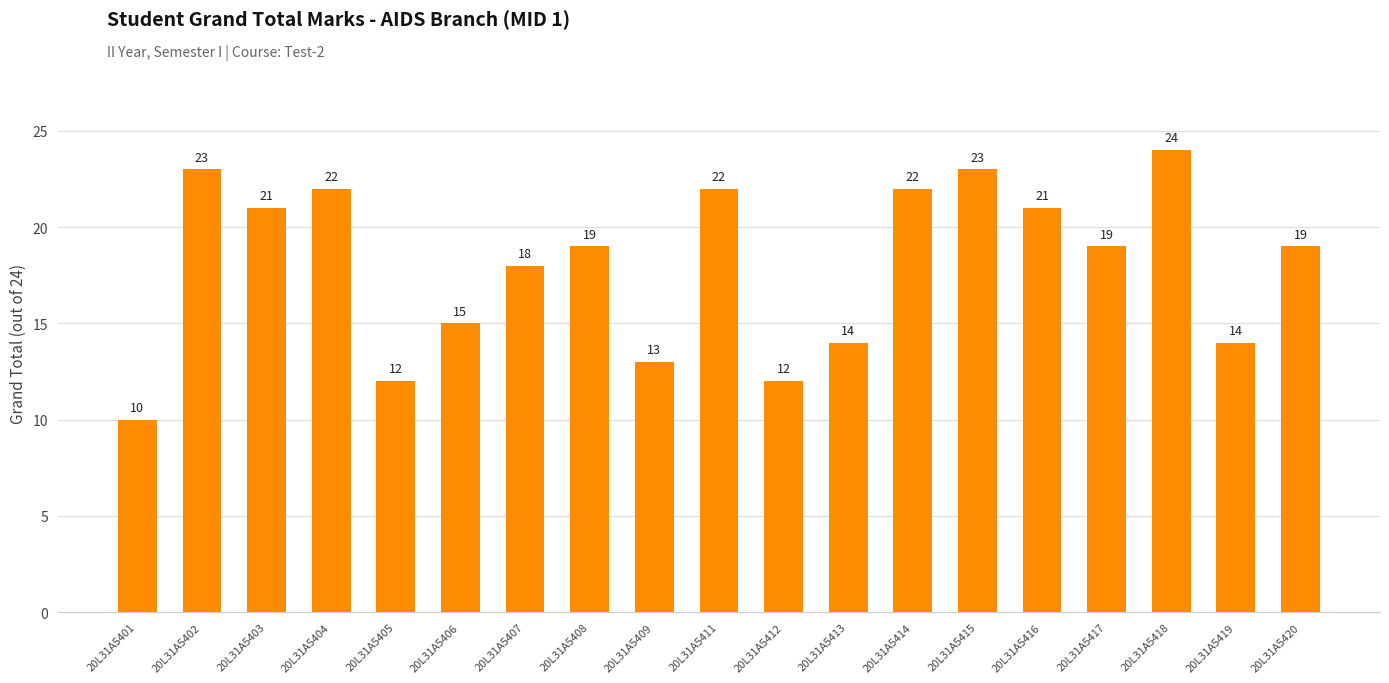

True or false: the data shows 34 at 20L31A5414.

False